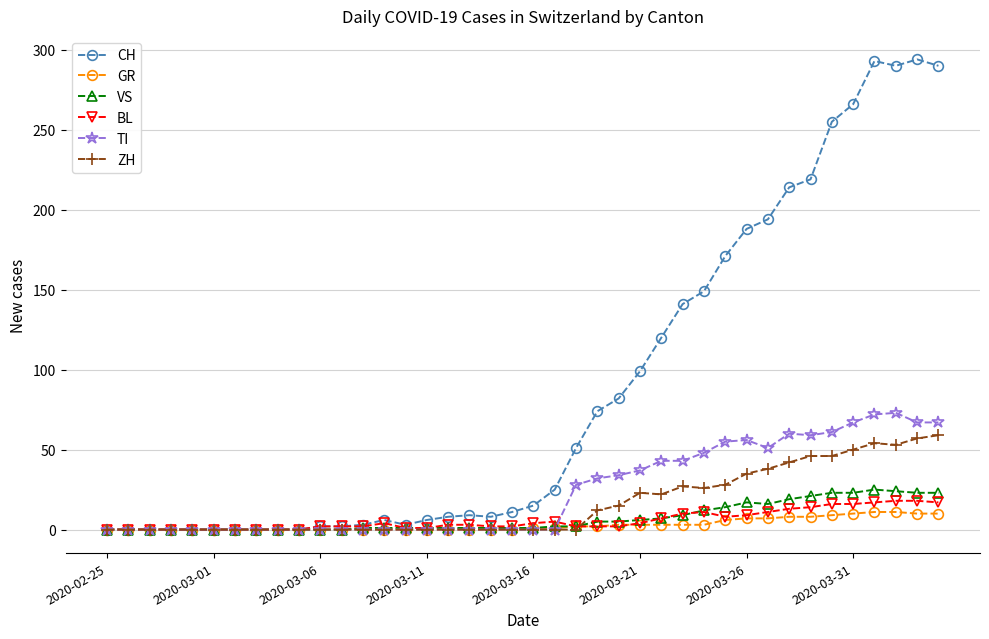

Which series has the largest range (max minus min)?

CH